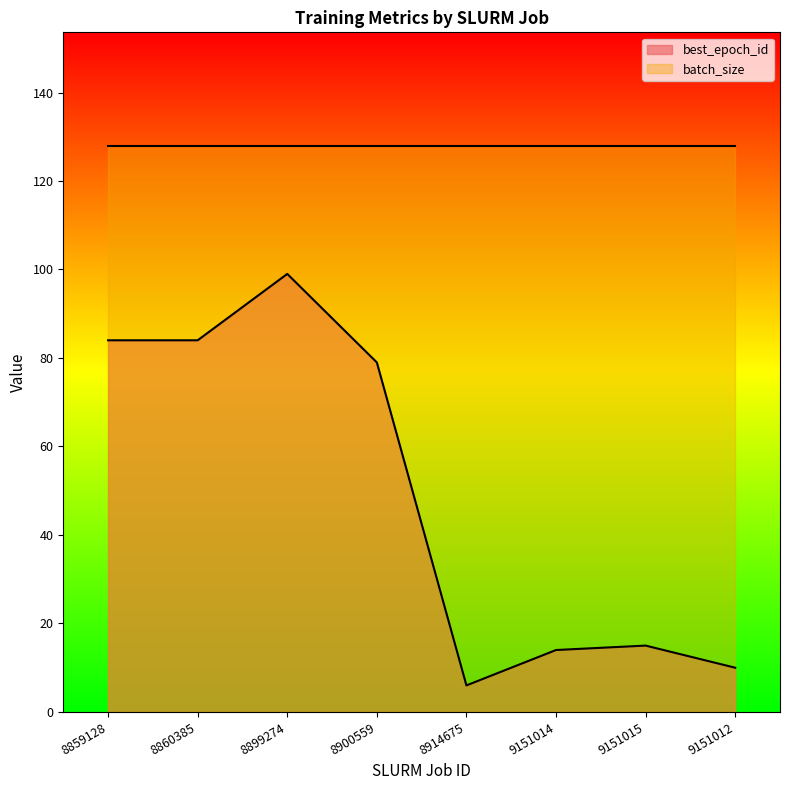

What is the difference between the maximum and minimum values?

93